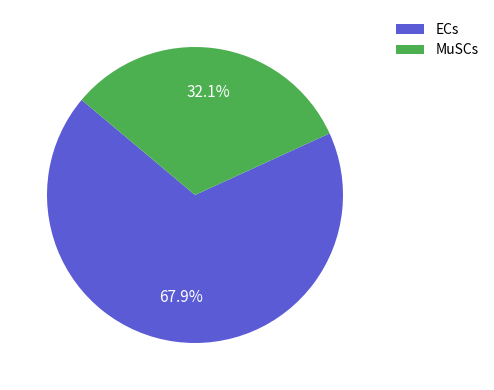

Count the number of slices in the pie.

2